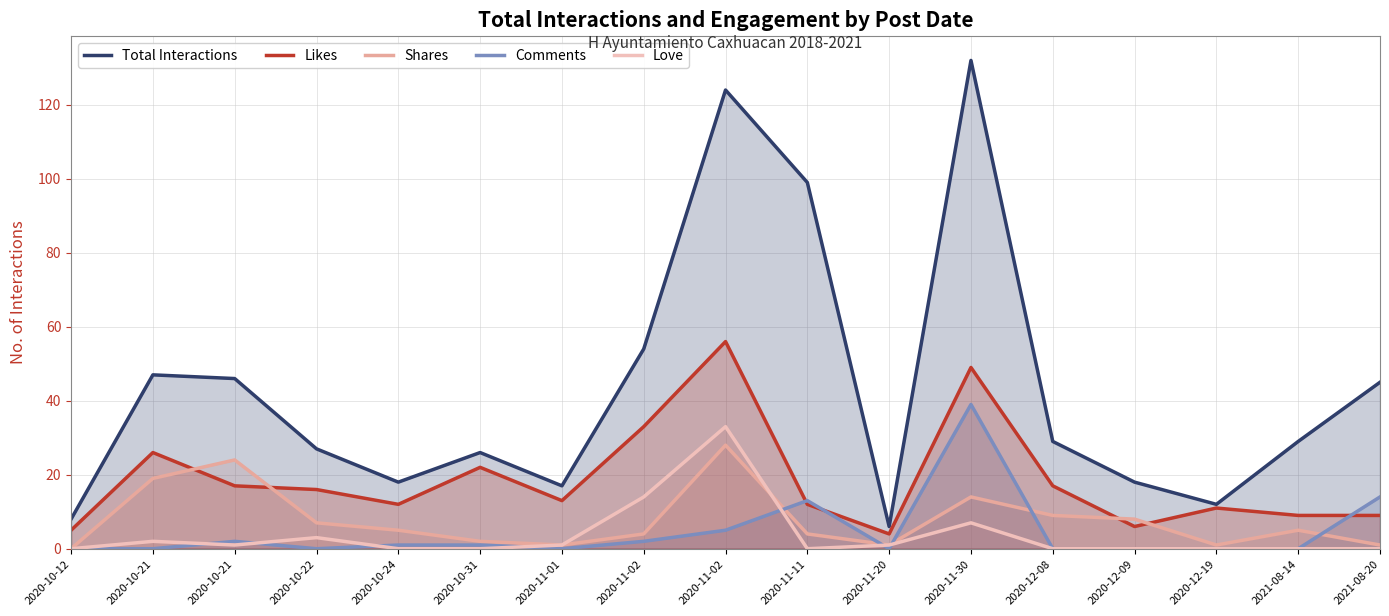

What is the sum of the Comments values at 2020-12-19 and 2020-11-02?

2